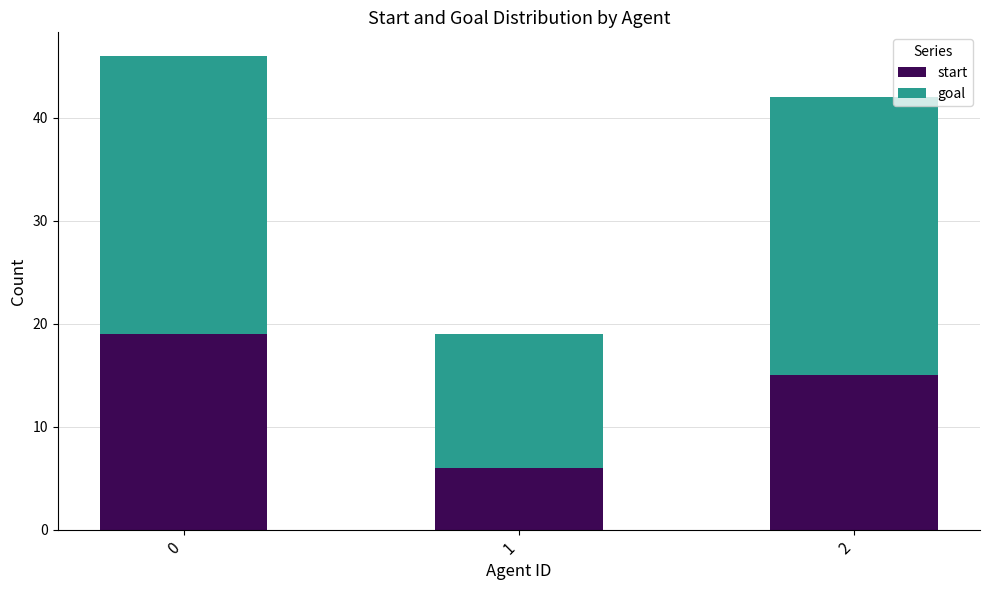

What is the maximum value for start?

19